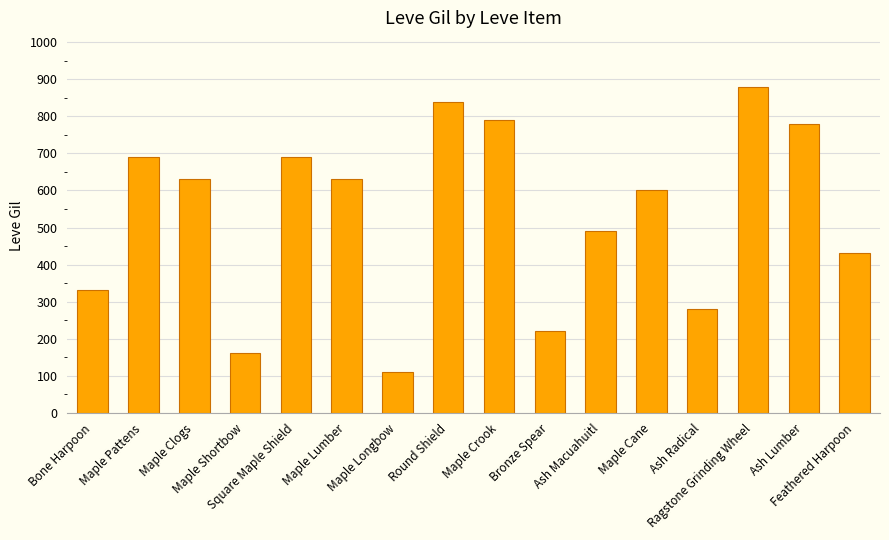

What is the minimum value shown in the chart?

110